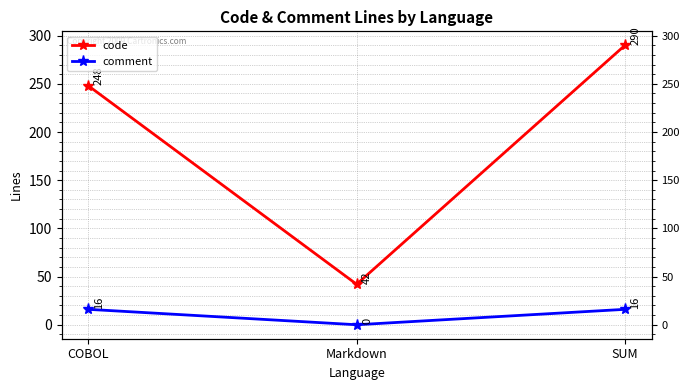

What is the approximate value of comment at COBOL?

16